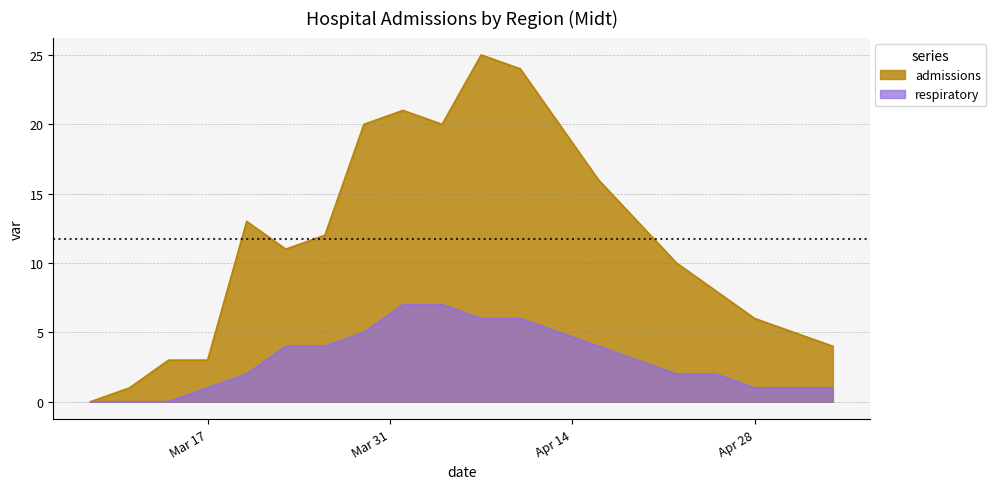

True or false: respiratory and admissions intersect in this chart.

False